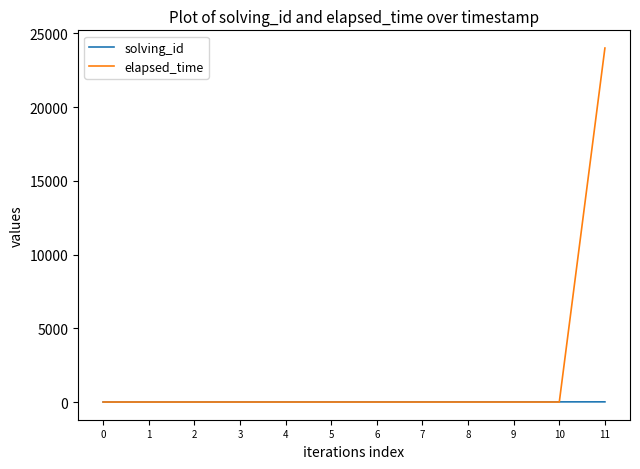

Which series has the largest total across all categories?

elapsed_time